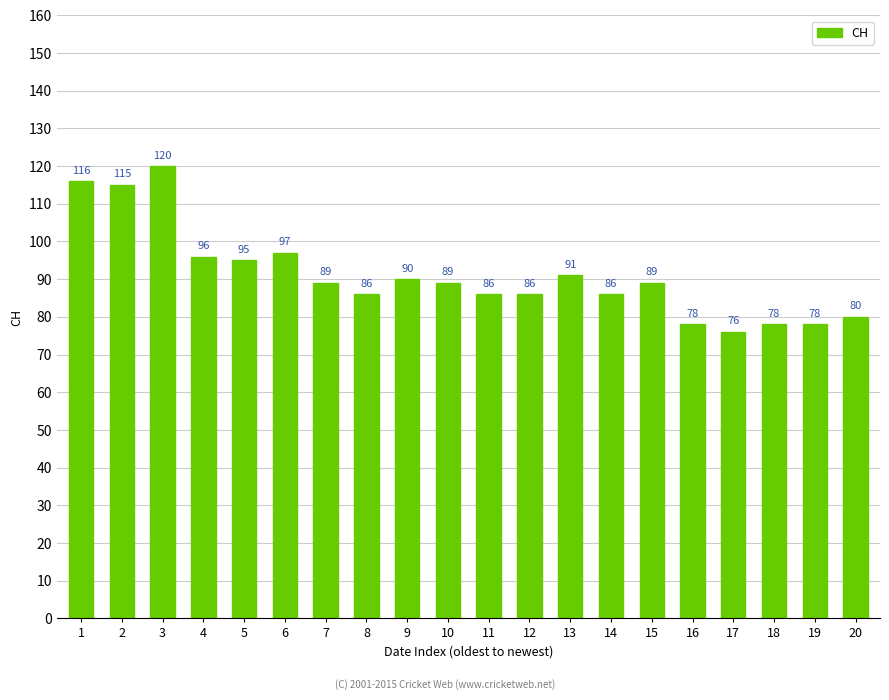

The value at 1 is 116. True or false?

True